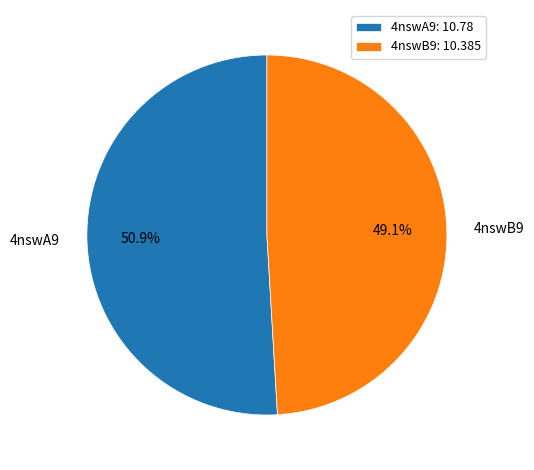

Rank the categories by value from lowest to highest.

4nswB9, 4nswA9